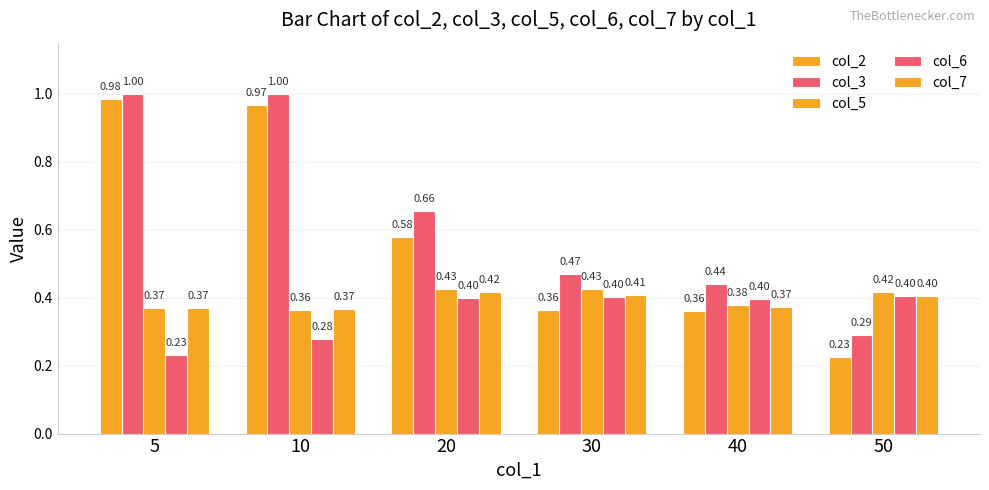

Which series has the largest range (max minus min)?

col_2